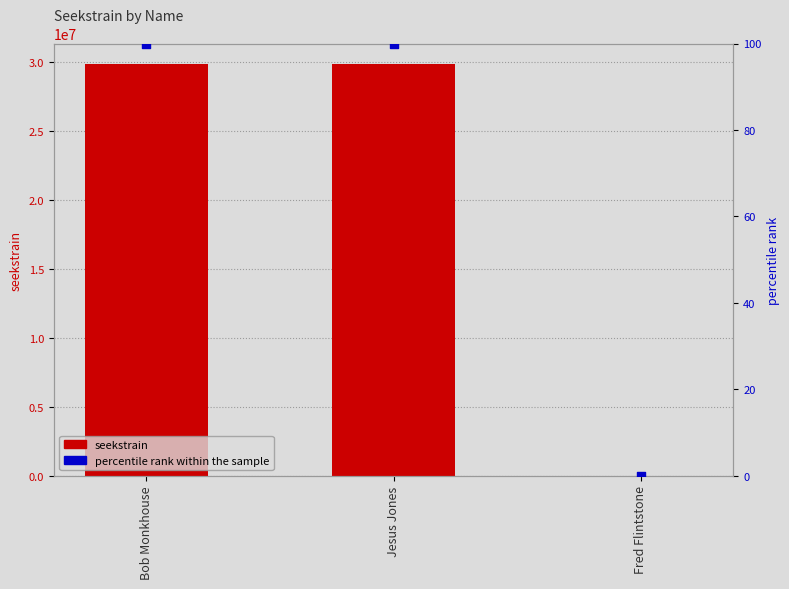

At which category is the sum across all series the highest?

Bob Monkhouse